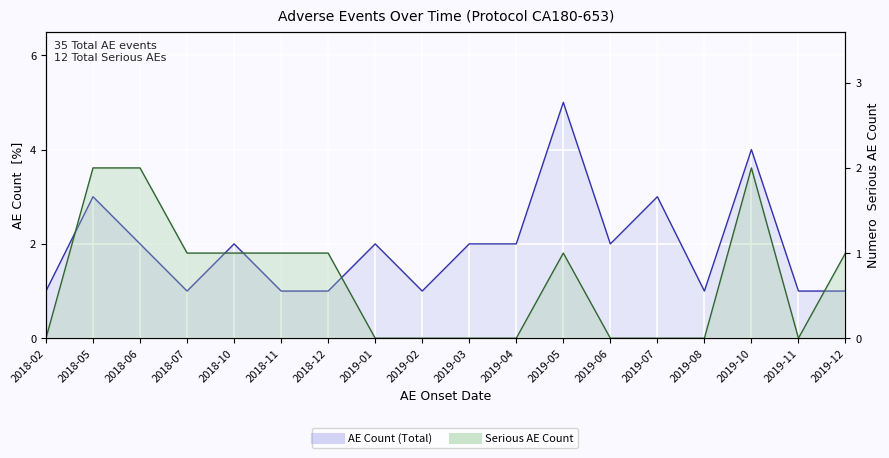

Is it true that Serious AE Count equals -1 at 2018-02?

False